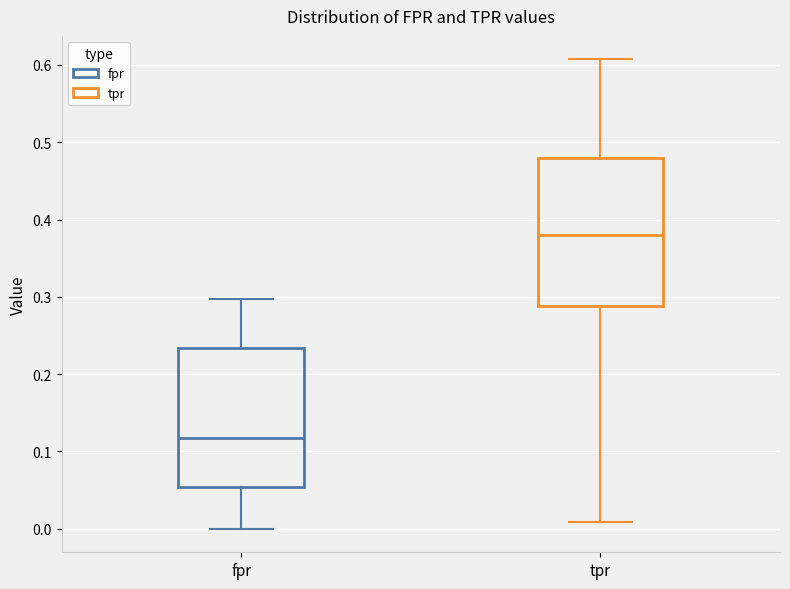

Which box's median line is the highest?

tpr